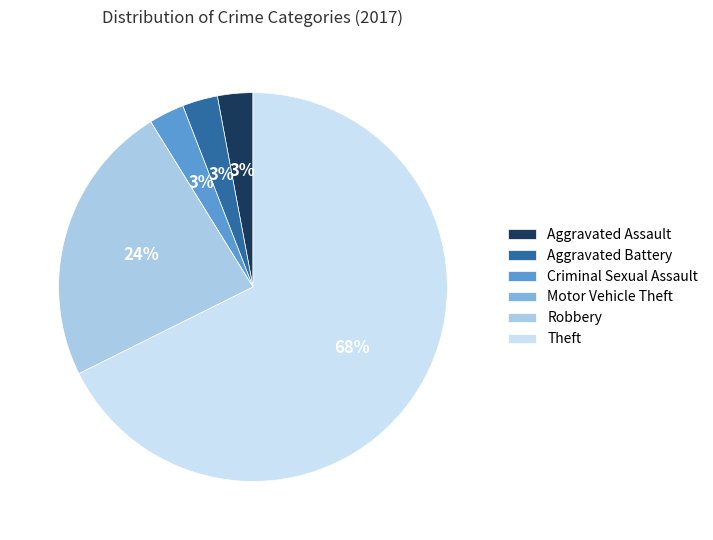

To the nearest percent, what is the average slice percentage?

17%